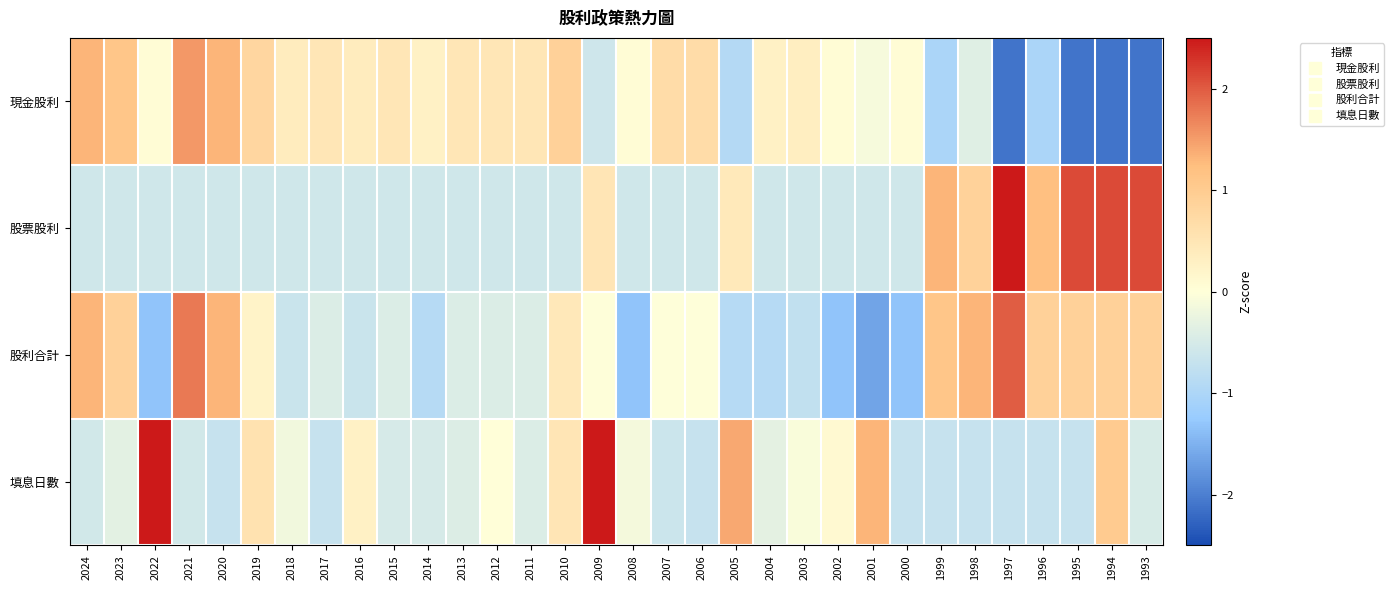

Count the number of data series in this chart.

4